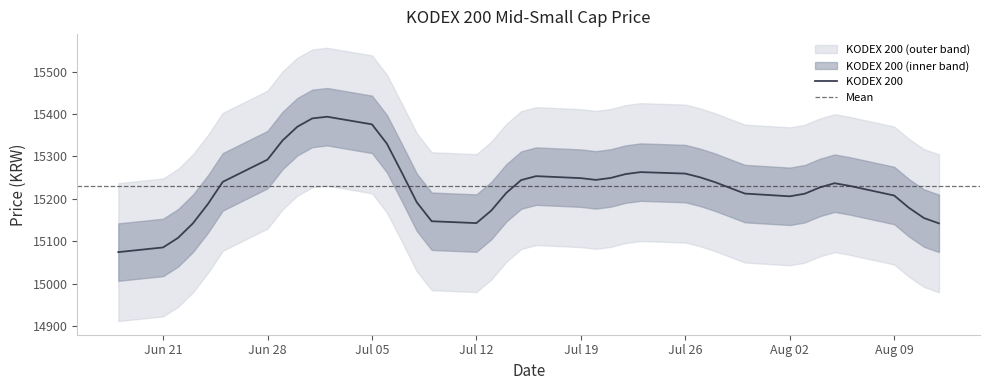

The value of KODEX 200 at Aug 09 is 4087.4. True or false?

False